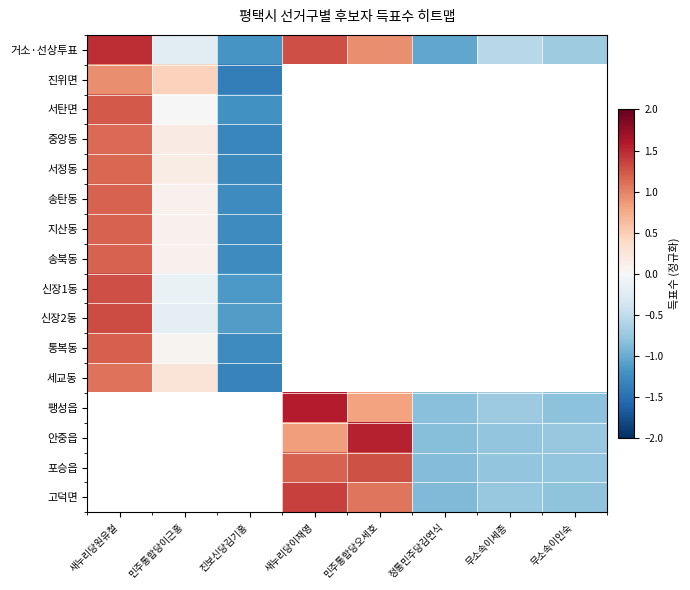

What is the maximum value shown in the chart?

1.6